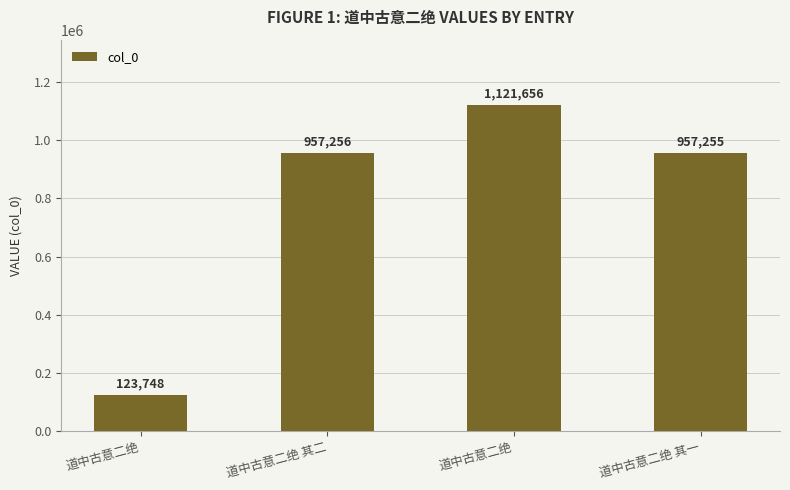

How many values are below 957256?

2